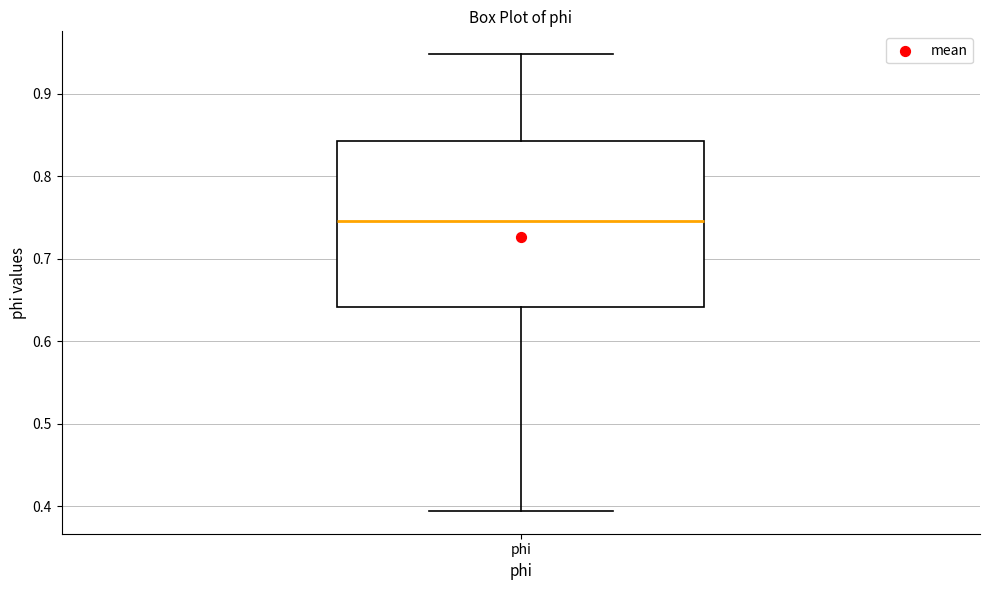

Transcribe this box plot: give where the median line is, the range the box spans, and where the two whiskers end, as read against the y-axis. The values are not printed on the chart, so give them approximately, as read against the axis.

median 0.75, box 0.64 to 0.84, whiskers 0.39 to 0.95